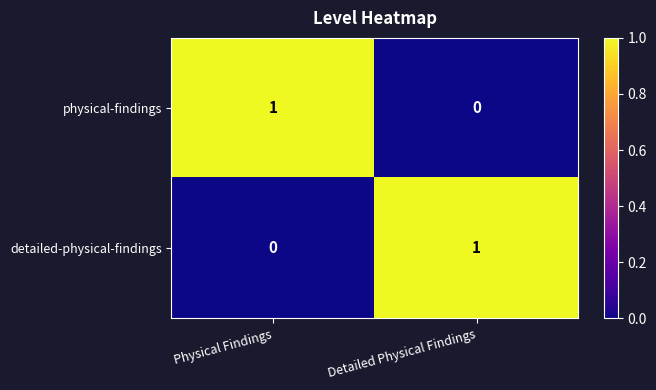

Count the number of data series in this chart.

2